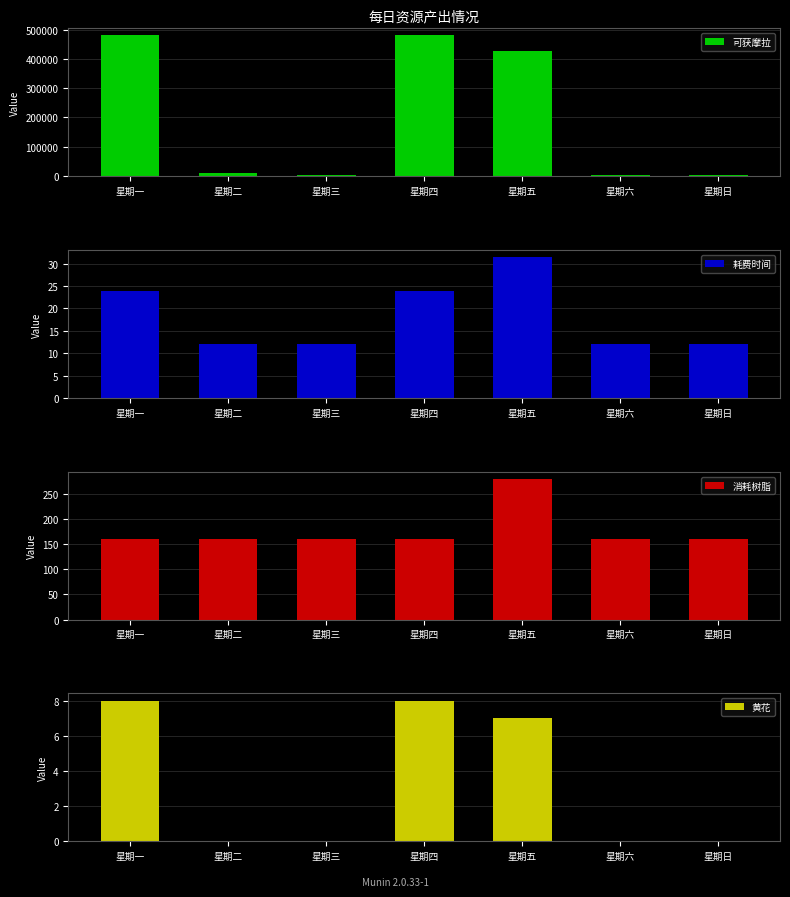

Reading left to right, what are all the values shown in this chart?

可获摩拉: 星期一=480000.0	星期二=9600.0	星期三=4800.0	星期四=480000.0	星期五=428400.0	星期六=4800.0	星期日=4800.0
耗费时间: 星期一=24.0	星期二=12.0	星期三=12.0	星期四=24.0	星期五=31.5	星期六=12.0	星期日=12.0
消耗树脂: 星期一=160.0	星期二=160.0	星期三=160.0	星期四=160.0	星期五=280.0	星期六=160.0	星期日=160.0
黄花: 星期一=8.0	星期二=0.0	星期三=0.0	星期四=8.0	星期五=7.0	星期六=0.0	星期日=0.0